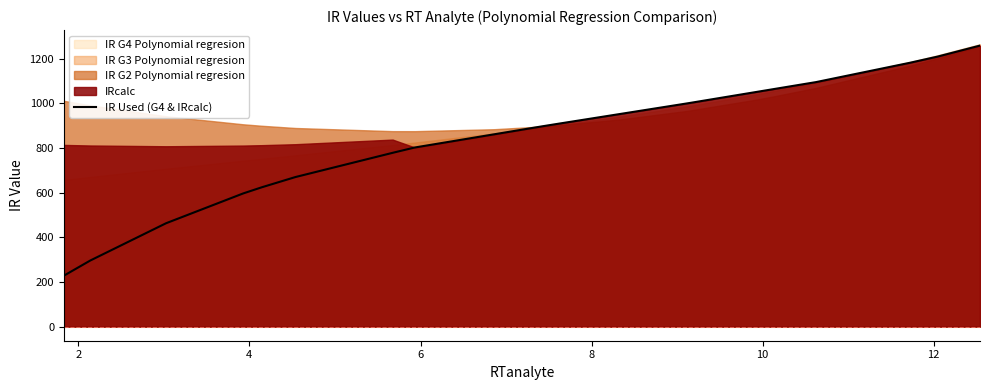

What is the label of the 19th point from the right?

2